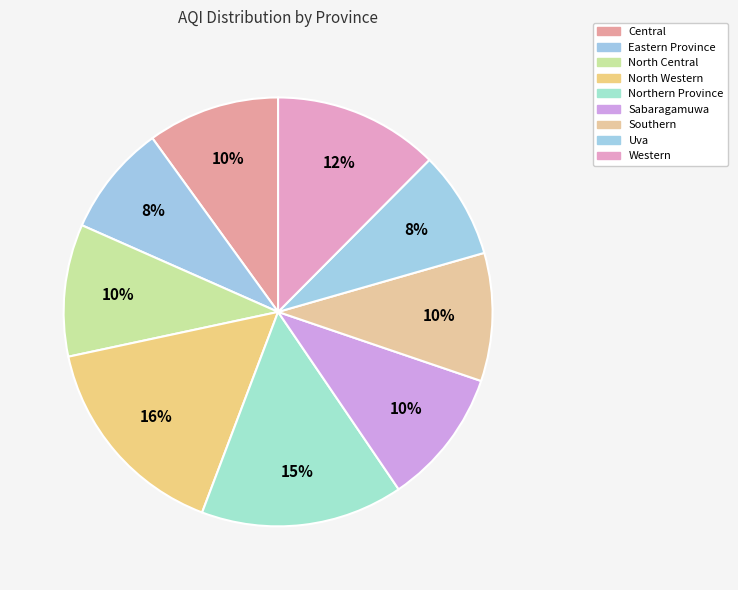

Is Eastern Province the majority of the pie?

No